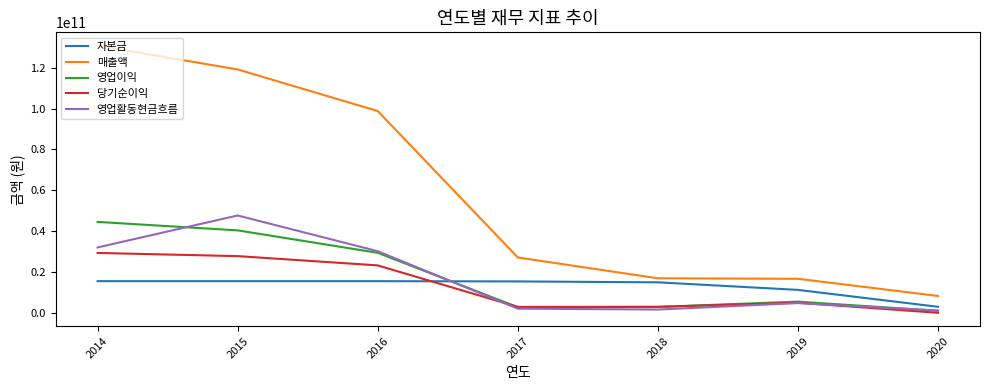

Is this an area chart (filled region under the line)?

No